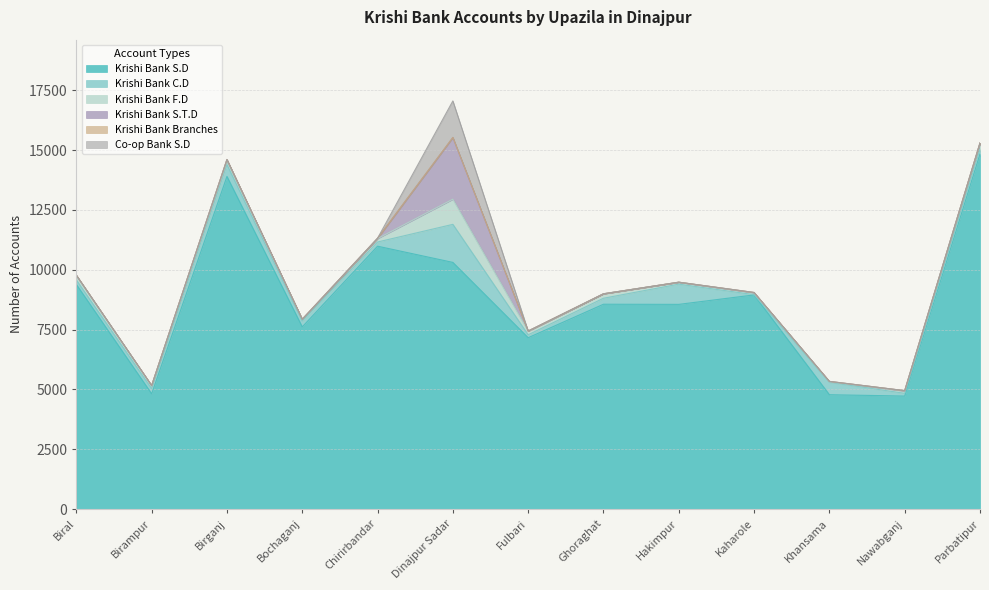

True or false: Krishi Bank S.D and Krishi Bank Branches cross at least once.

False